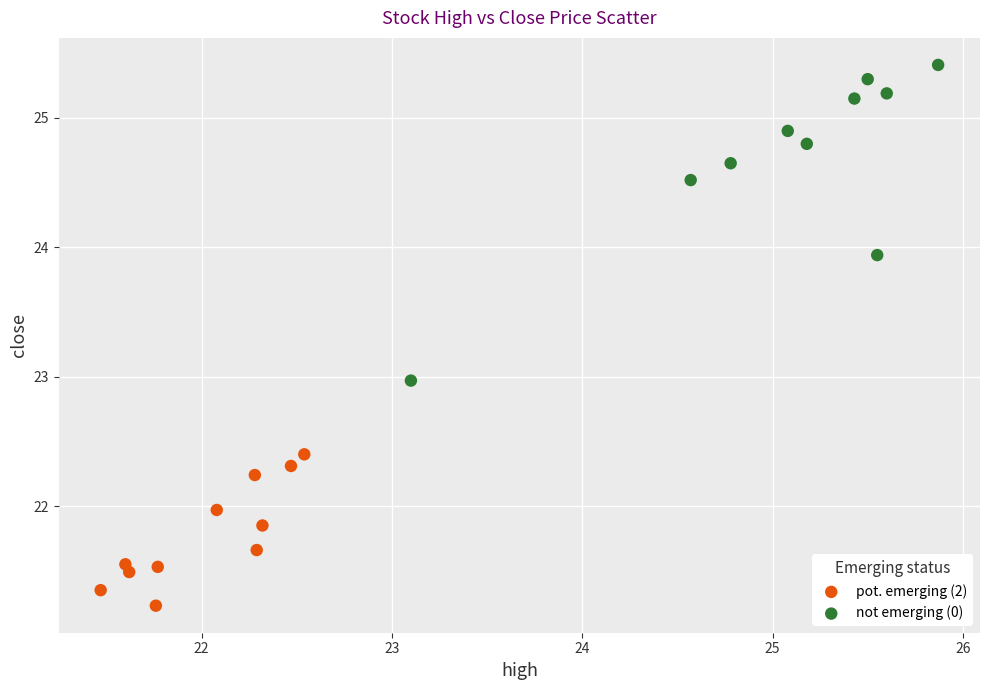

Which series contains the highest Y value?

not emerging (0)